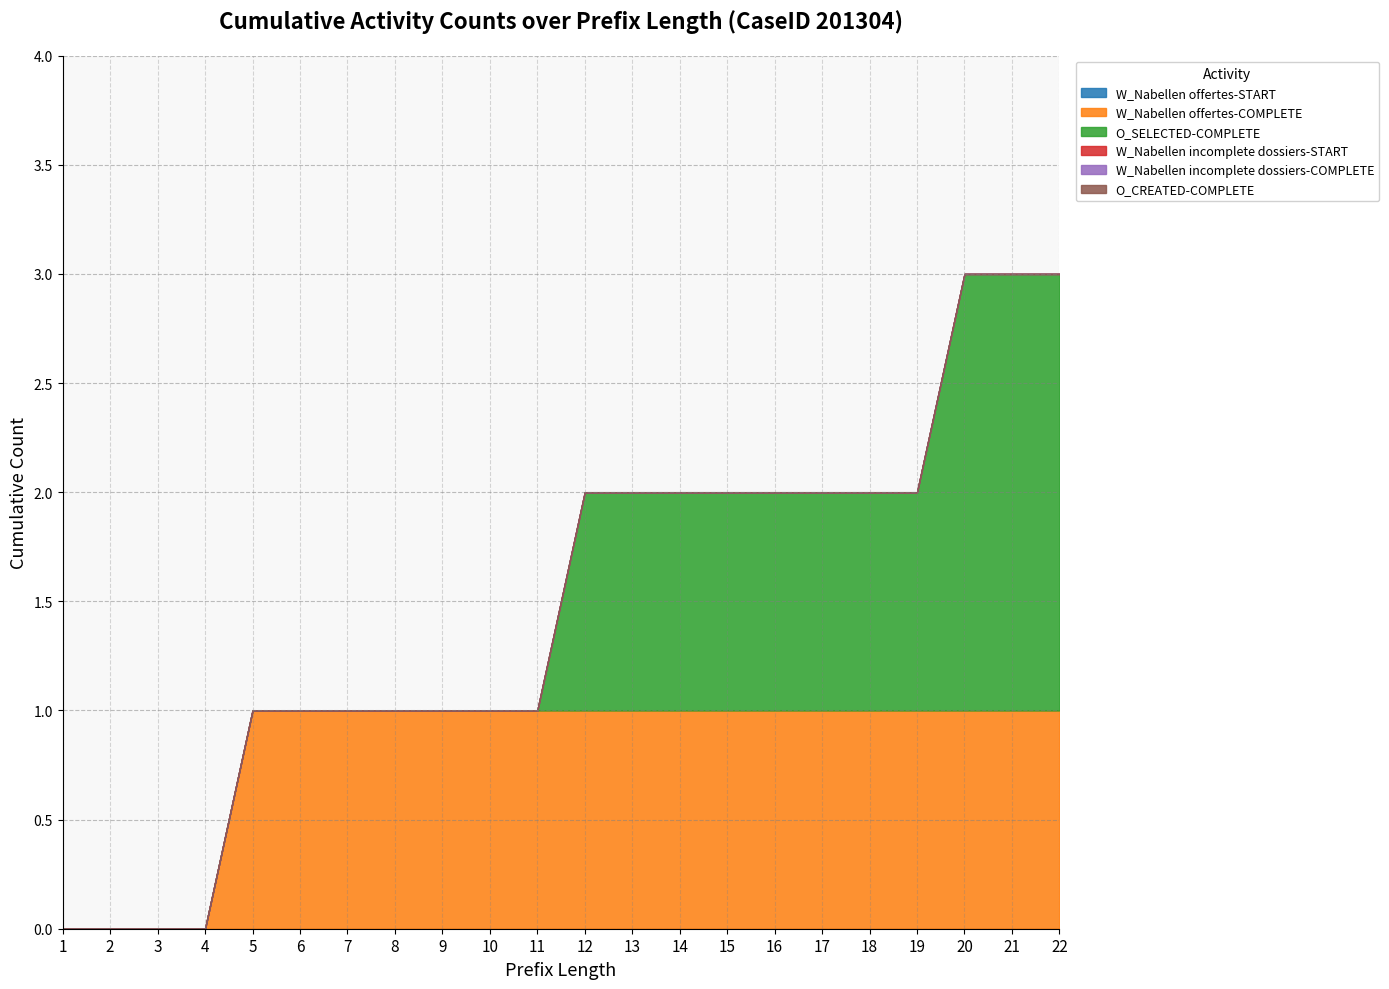

The value of W_Nabellen offertes-COMPLETE at 20 is 2. True or false?

False